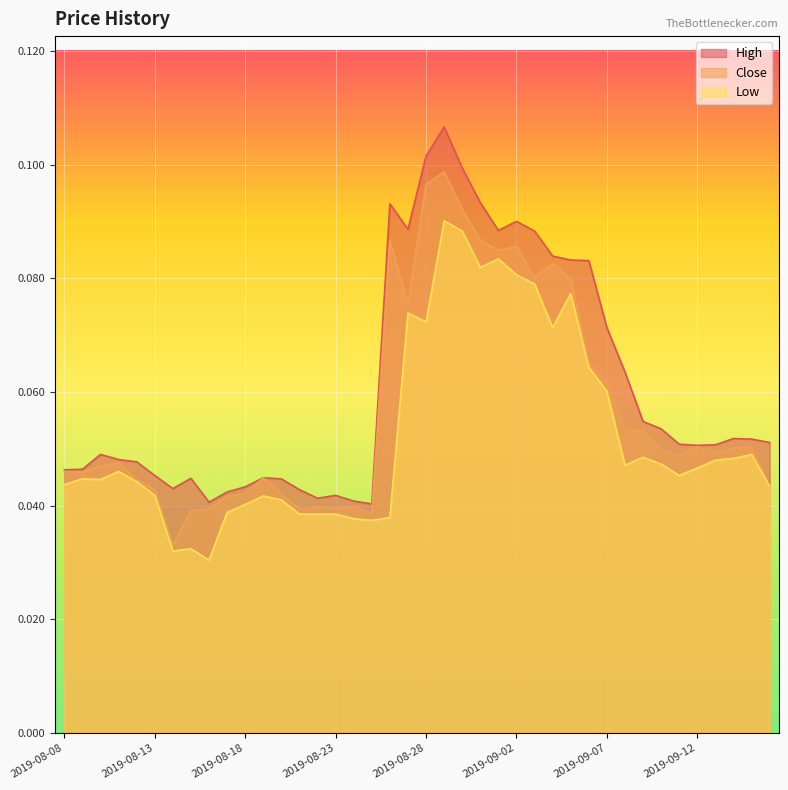

What is the total value across all series at 2019-08-16?

0.1